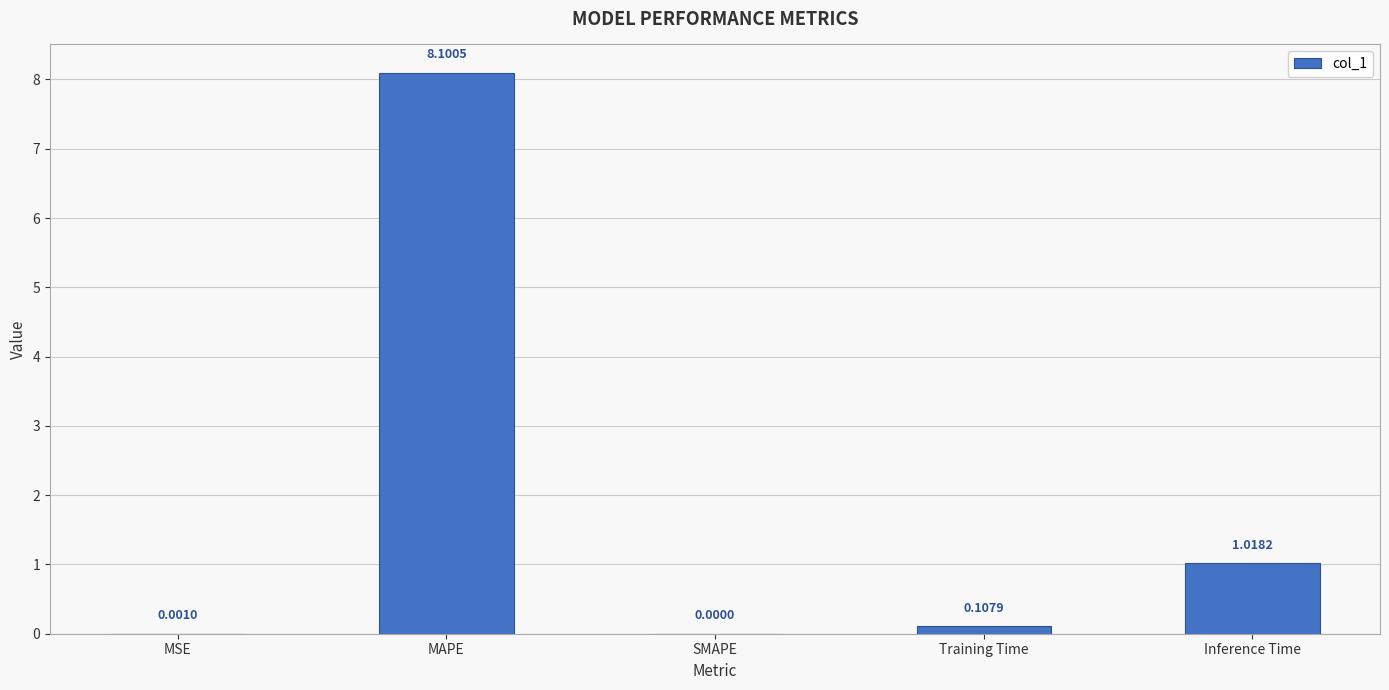

Between SMAPE and Training Time, which is larger?

Training Time